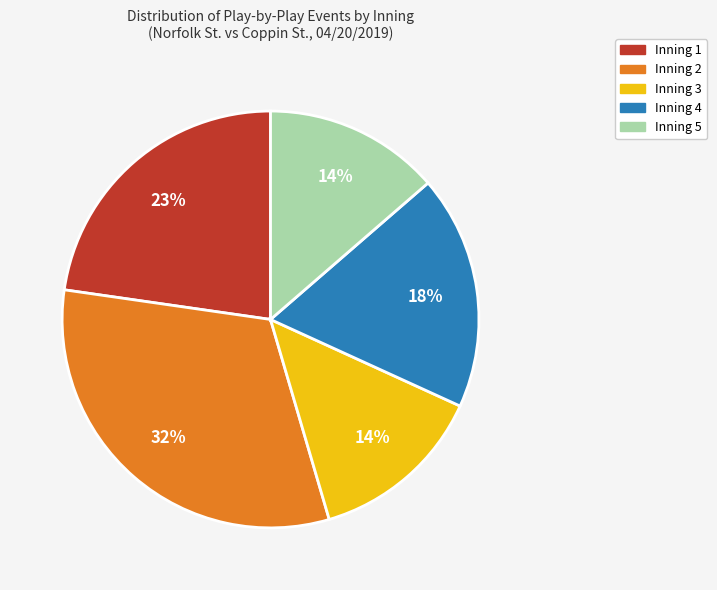

Do Inning 1 and Inning 4 together represent more than half of the pie?

No